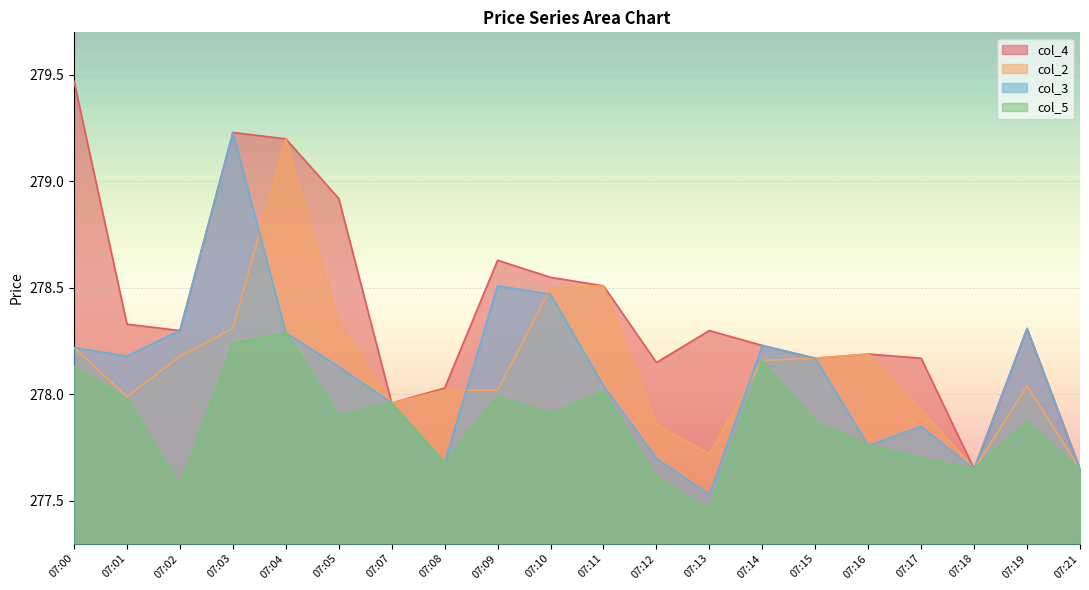

Which label corresponds to the largest value in the chart?

07:00